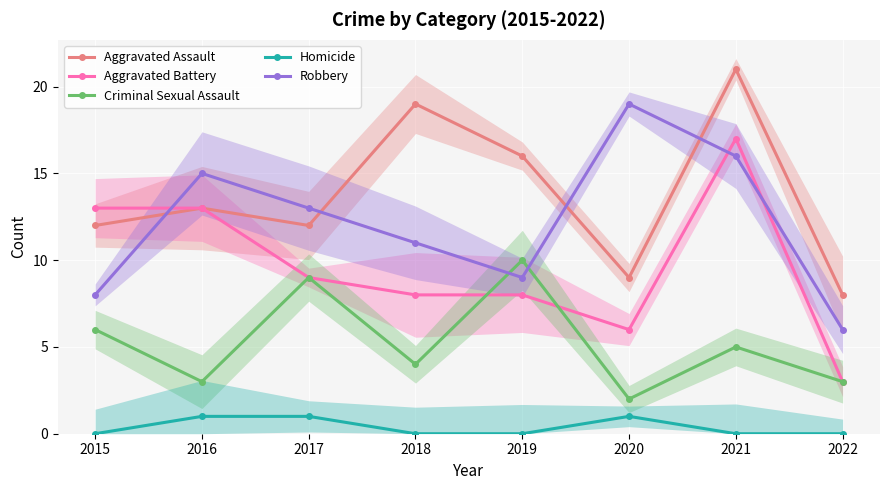

What is the difference between the Criminal Sexual Assault values at 2019 and 2015?

4